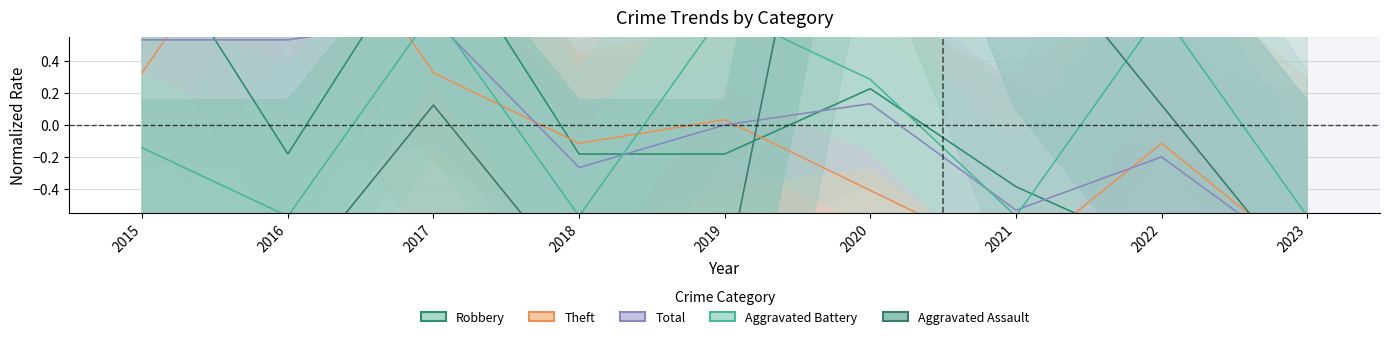

True or false: Aggravated Assault has a value of -0.6 at 2015.

False